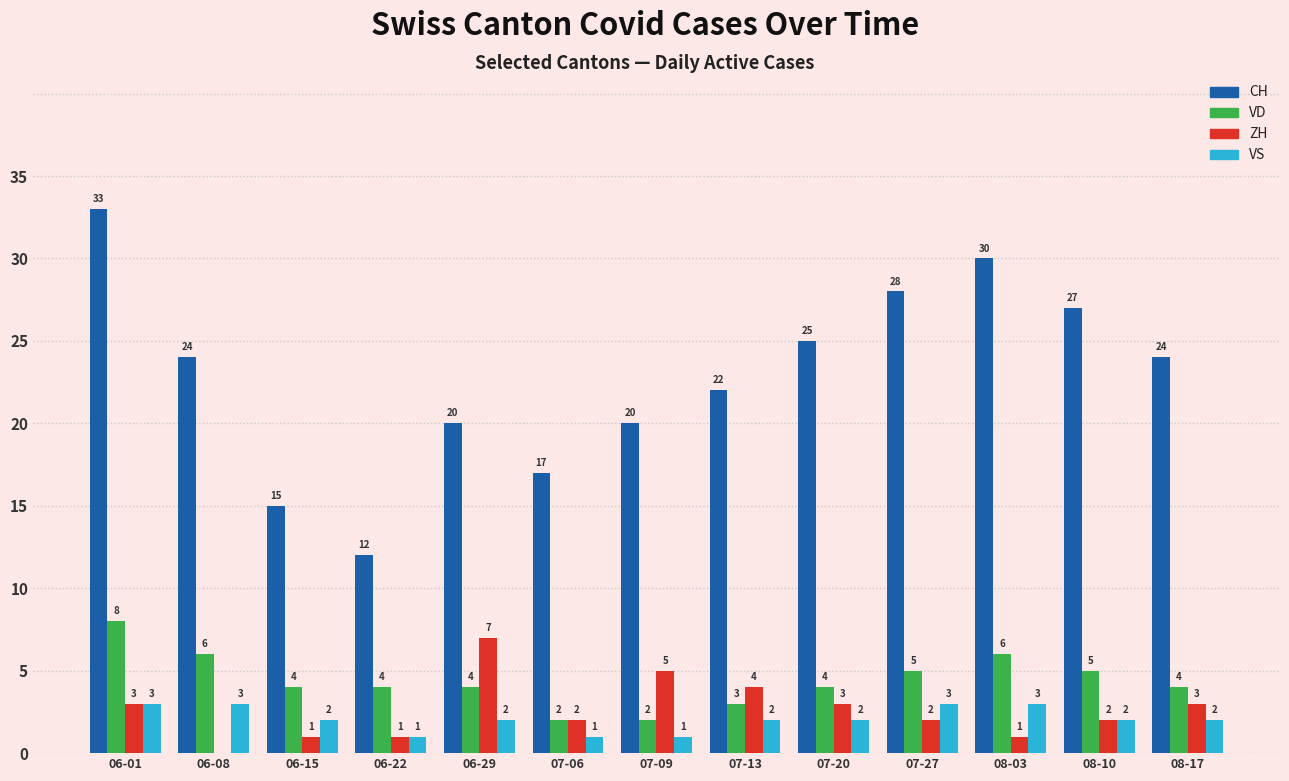

At which category does the chart reach its peak across all series?

06-01